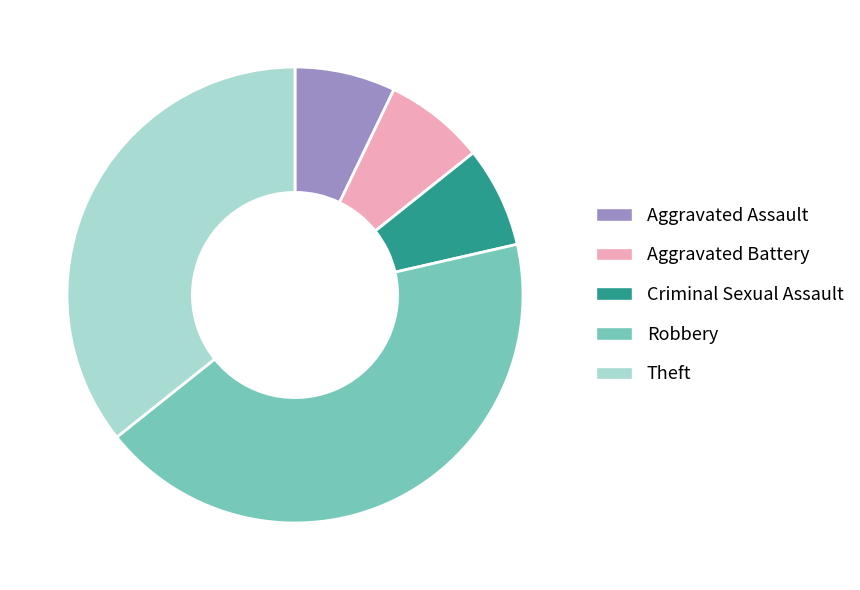

Combined, do Criminal Sexual Assault and Aggravated Battery account for over 50%?

No